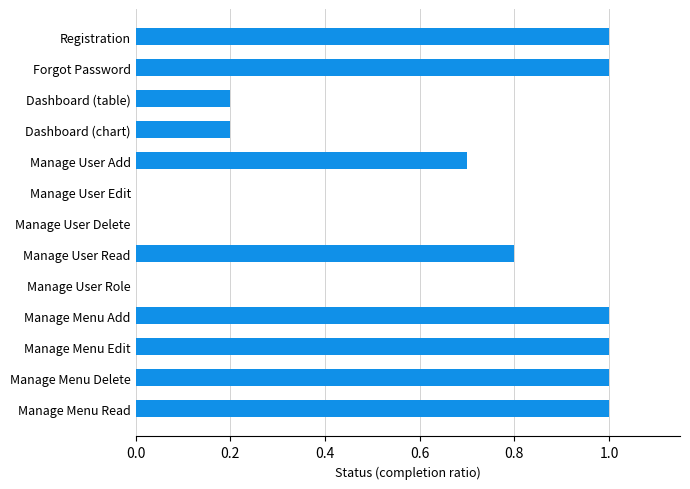

Reading top to bottom, list all the values displayed in this chart.

Registration=1.0	Forgot Password=1.0	Dashboard (table)=0.2	Dashboard (chart)=0.2	Manage User Add=0.7	Manage User Edit=0.0	Manage User Delete=0.0	Manage User Read=0.8	Manage User Role=0.0	Manage Menu Add=1.0	Manage Menu Edit=1.0	Manage Menu Delete=1.0	Manage Menu Read=1.0